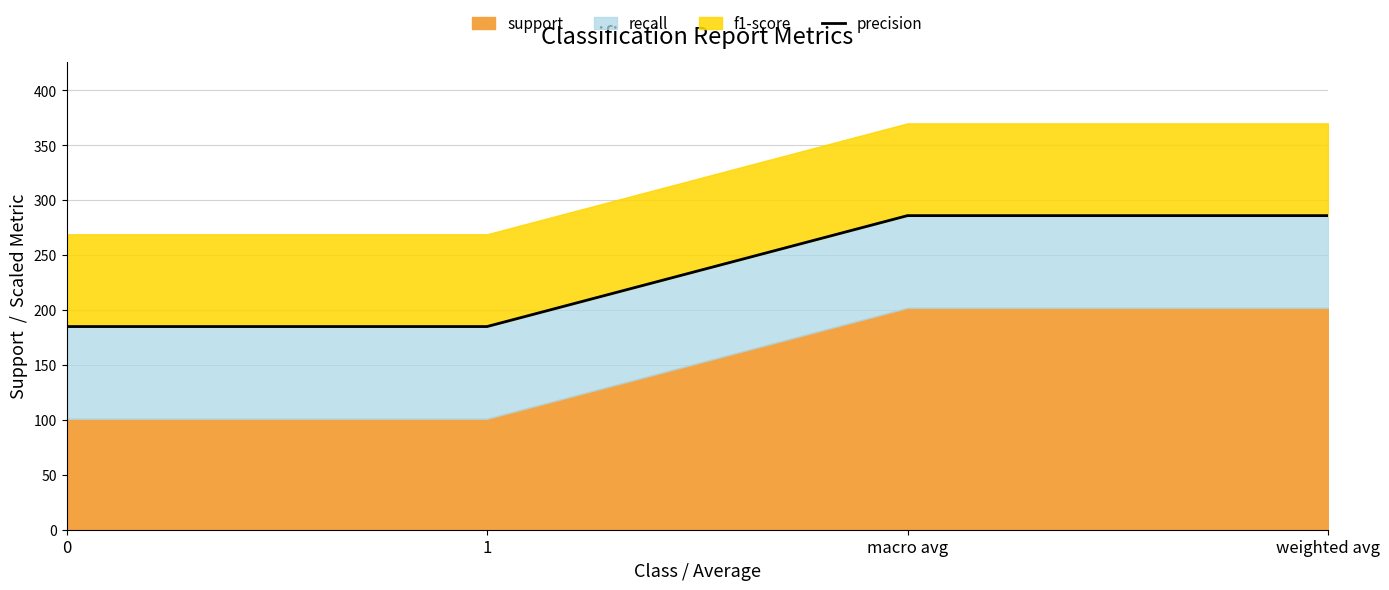

True or false: there are more than 1 points higher than both neighbors.

False